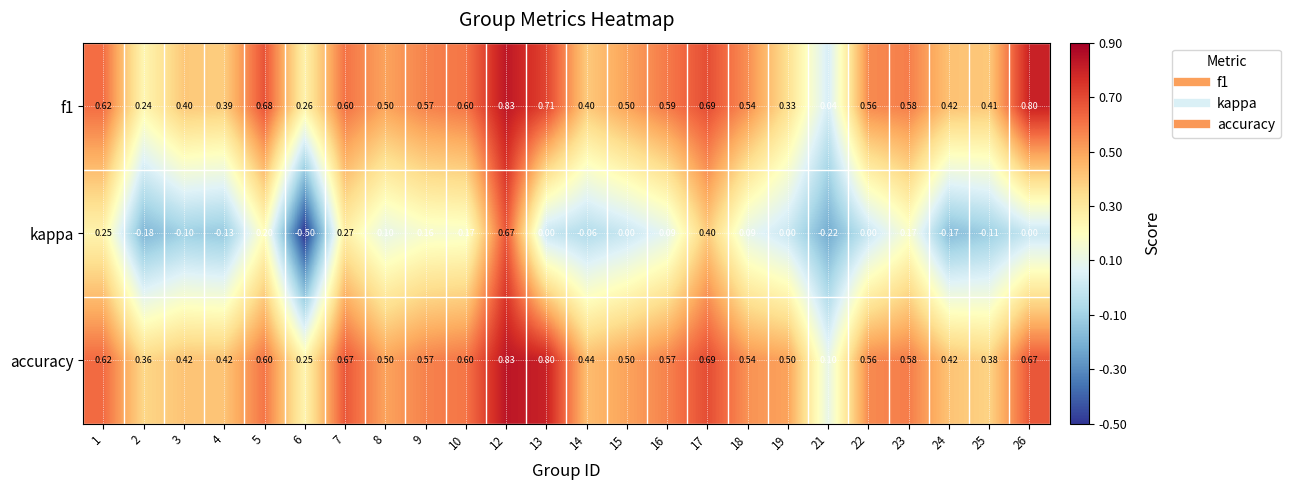

At which category is the sum across all series the highest?

12